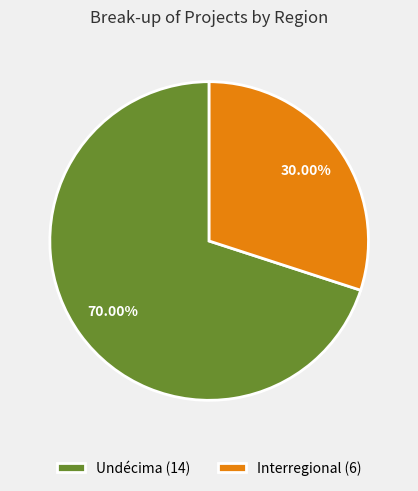

Does any single category account for the majority?

Yes